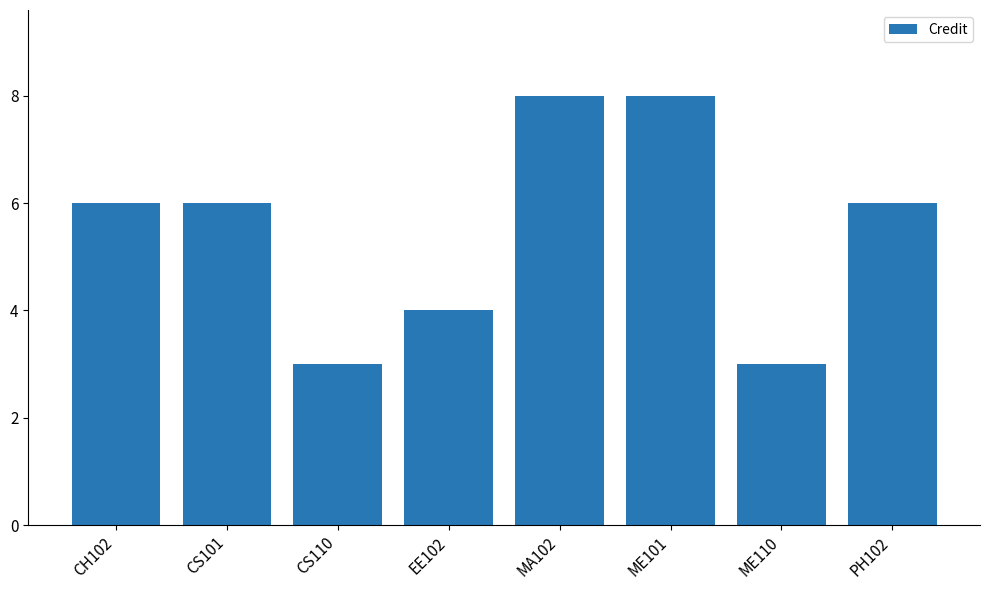

Does the chart contain stacked bars?

No